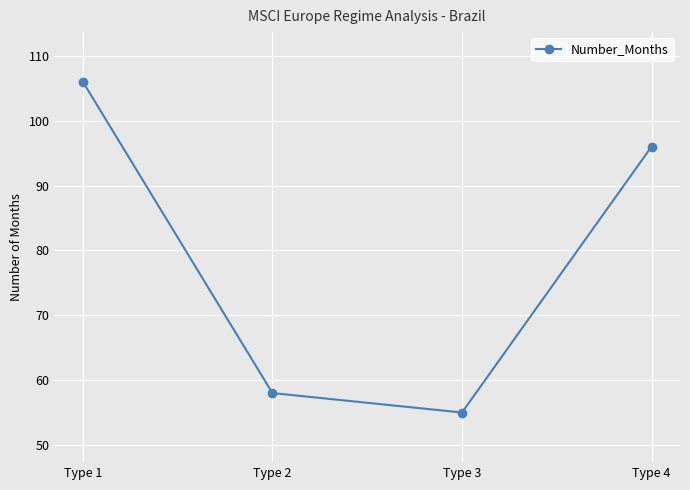

List the labels in order of value, smallest first.

Type 3, Type 2, Type 4, Type 1